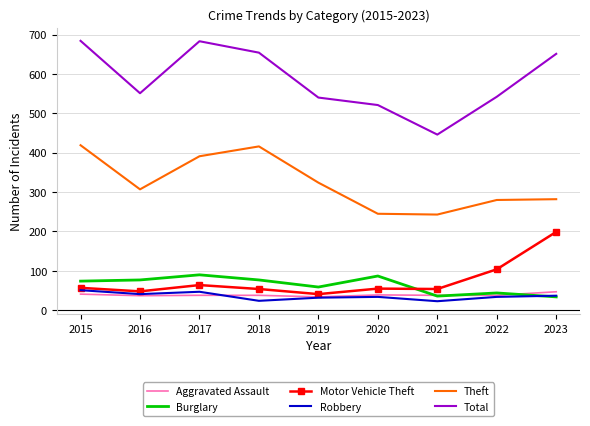

Which category has the highest value in the Motor Vehicle Theft series?

2023